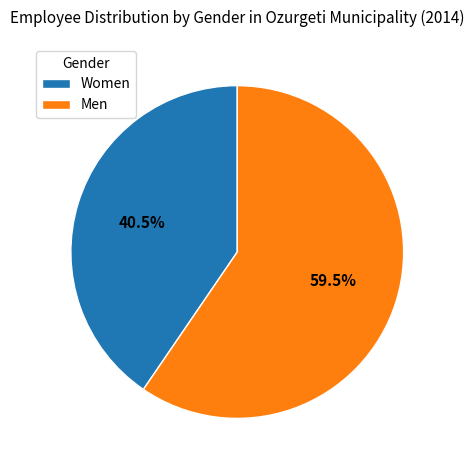

What is the ratio of the value at Women to the value at Men?

0.7